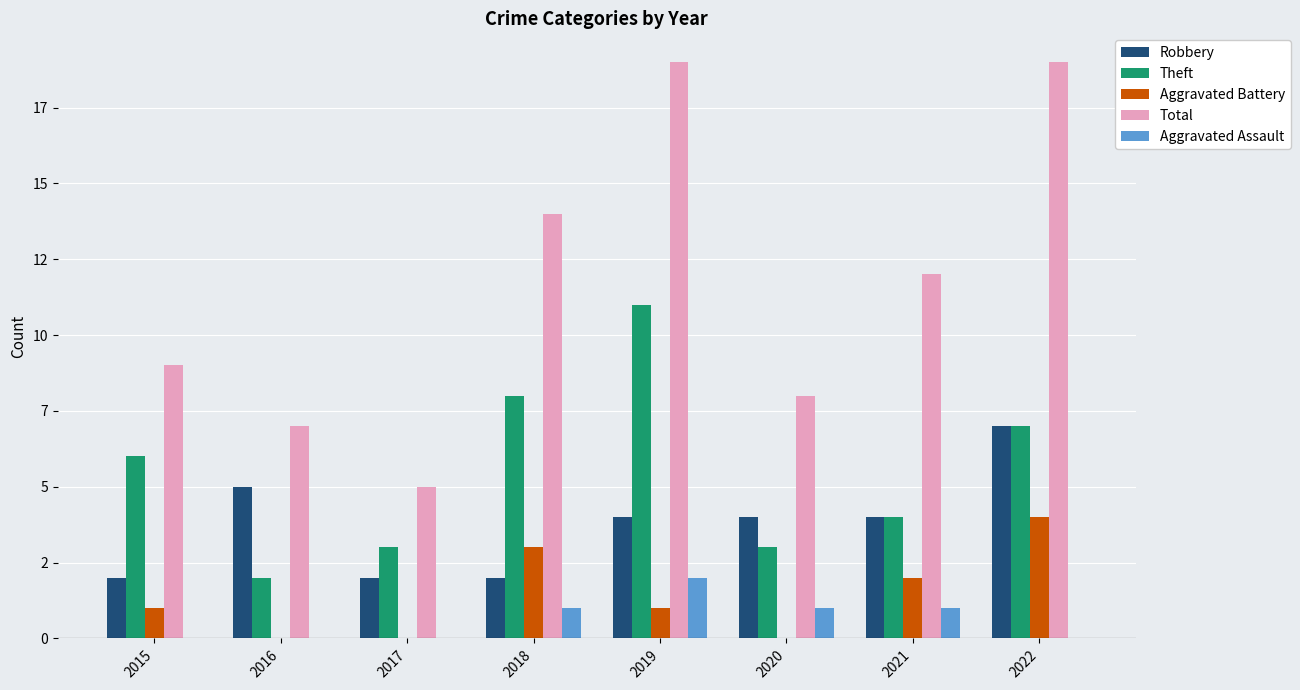

What are all the series names shown in the legend?

Robbery, Theft, Aggravated Battery, Total, Aggravated Assault